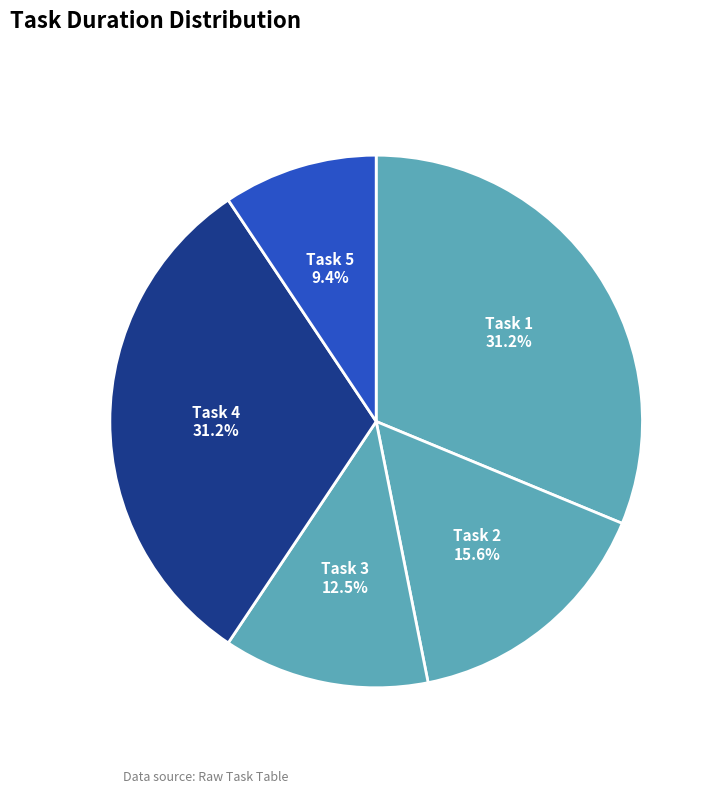

To the nearest percent, what percentage of the pie is Task 1?

31%